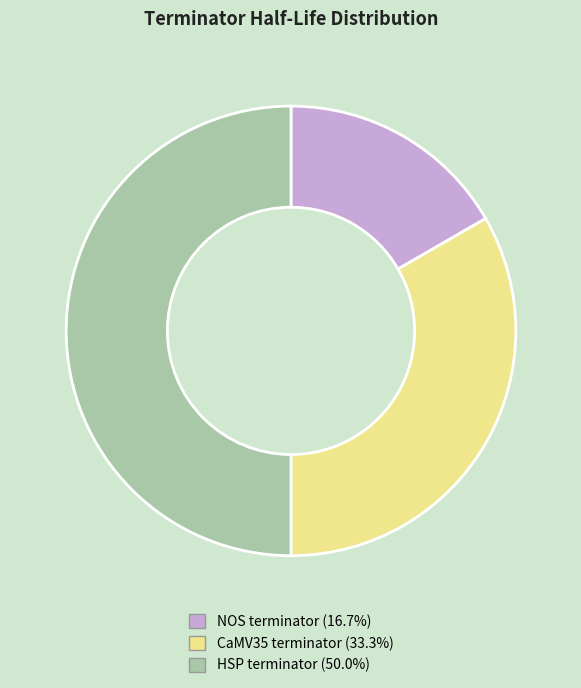

Which slice is the smallest?

NOS terminator